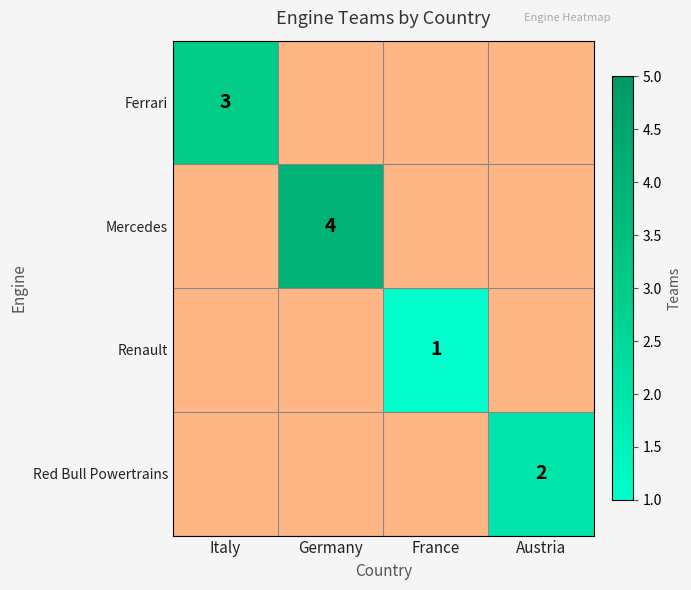

What is the difference between the maximum and minimum values in the Mercedes series?

4